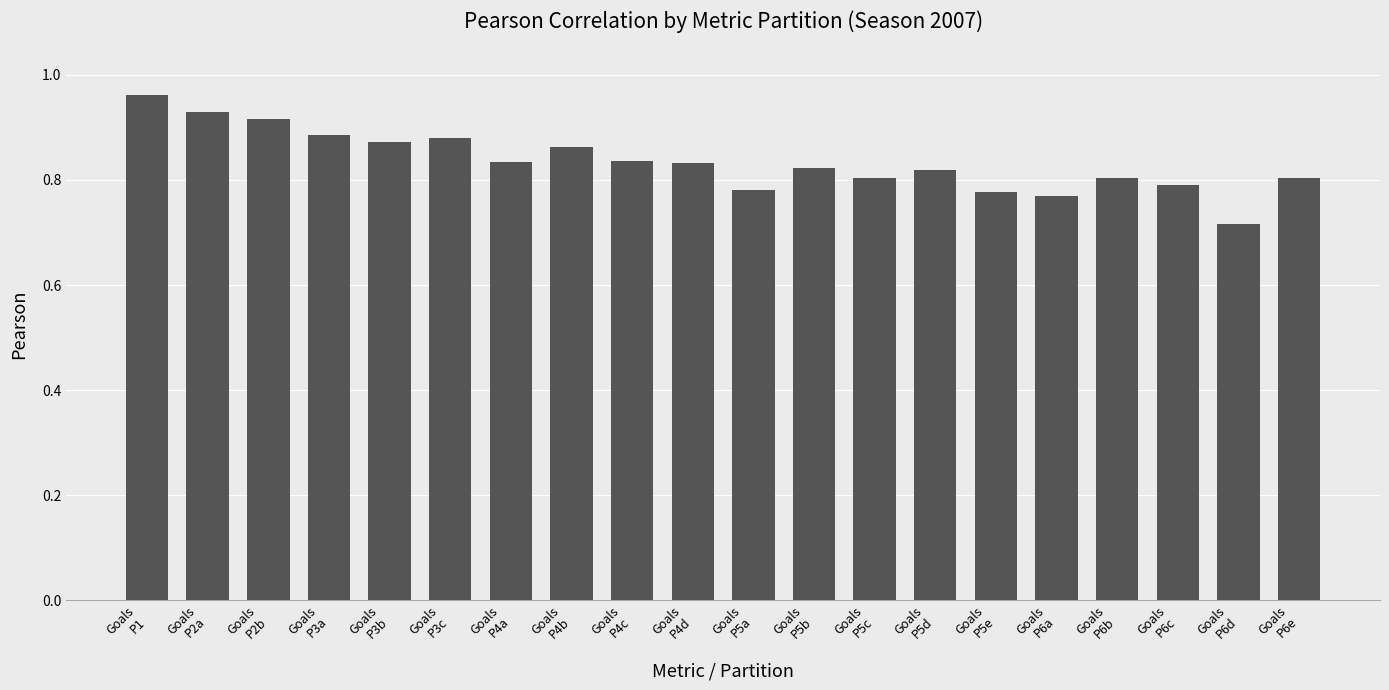

What is the sum of all values?

16.7